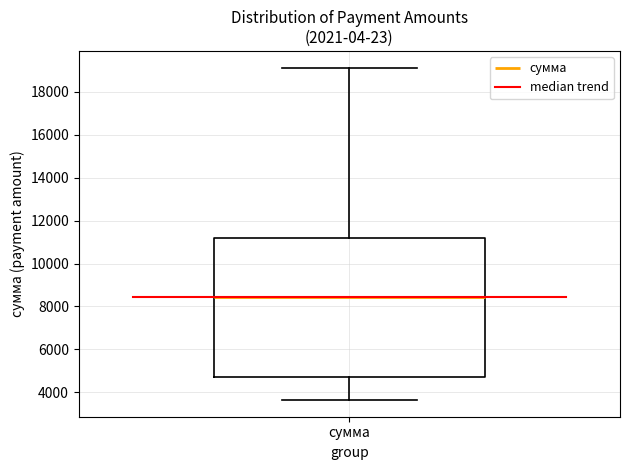

Read this box plot against the y-axis: the position of the median line, the range covered by the box, and the ends of both whiskers. The values are not printed on the chart, so give them approximately, as read against the axis.

median 8400, box 4800 to 11200, whiskers 3600 to 19200